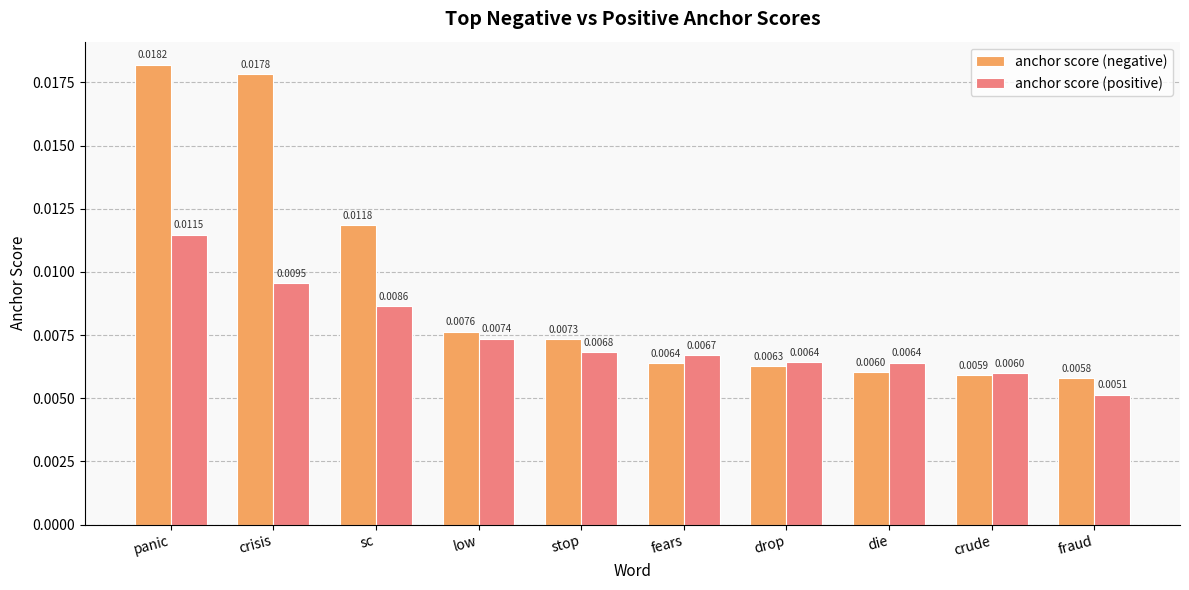

Which category has the lowest value across all series?

fraud